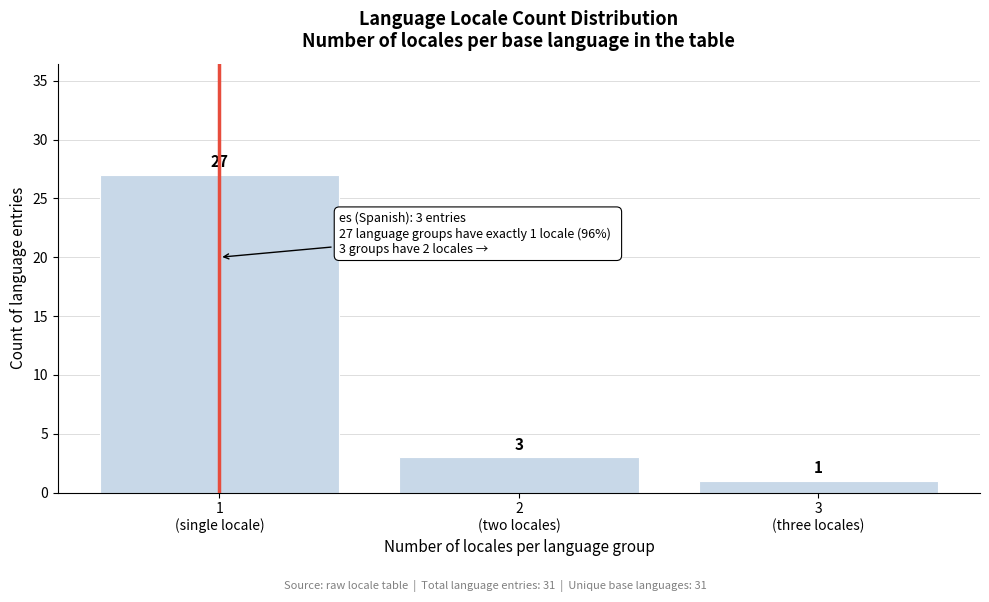

Reading left to right, transcribe all the data shown in this chart.

27	3	1